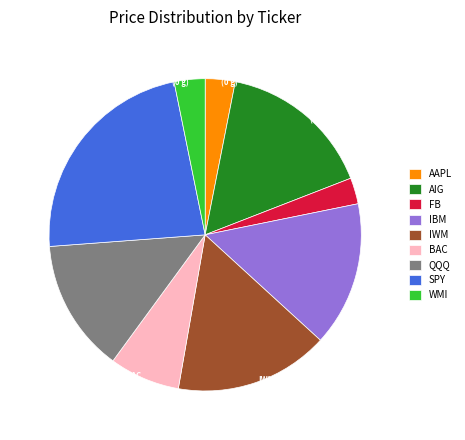

True or false: SPY accounts for 11% of the total.

False